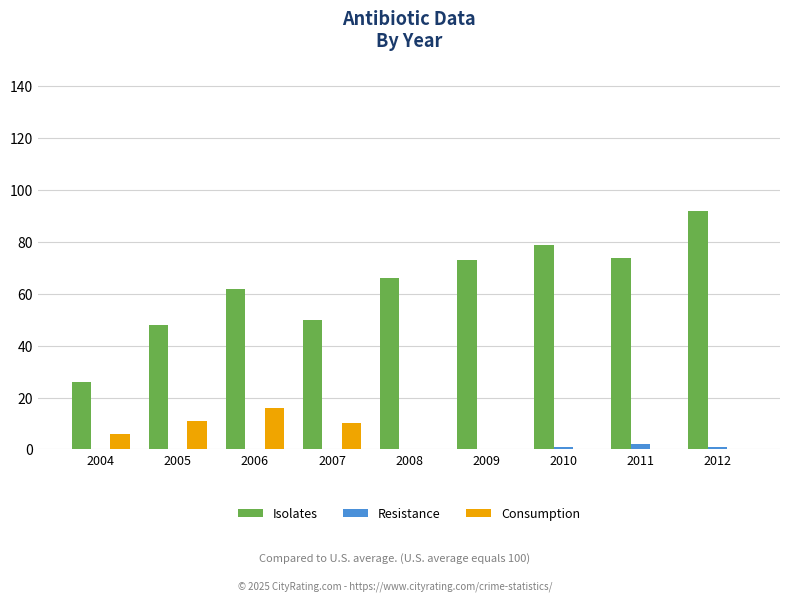

The value of Isolates at 2010 is 134. True or false?

False